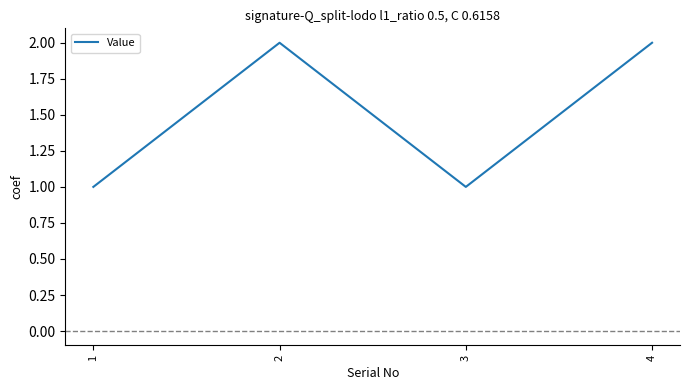

Reading left to right, list all the values displayed in this chart.

1=1	2=2	3=1	4=2